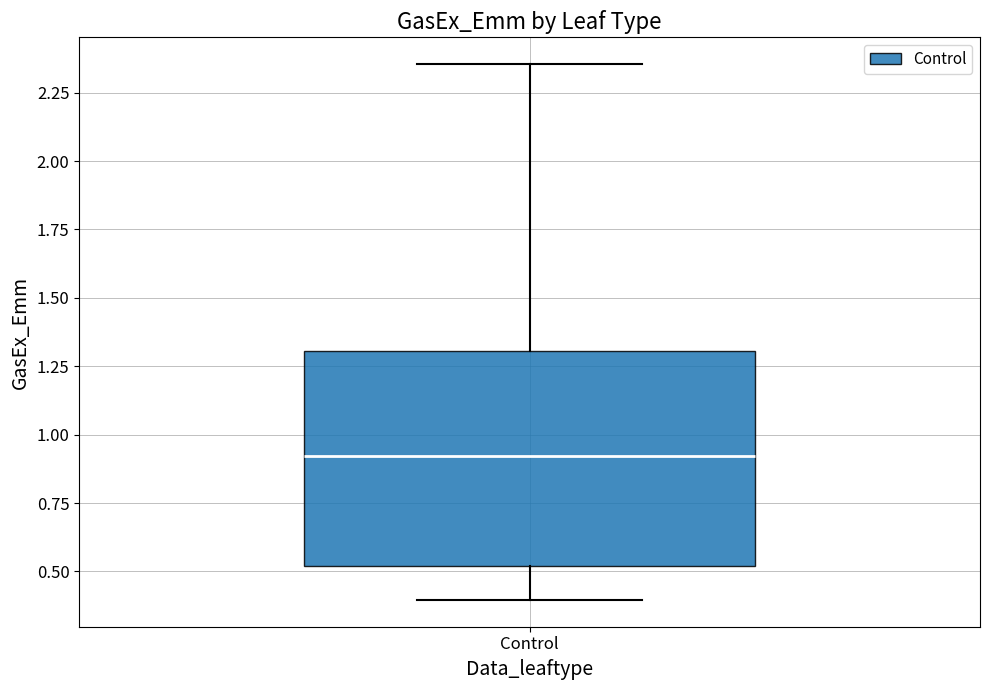

Where is the lower edge of the box for Control on the y-axis? The values are not printed on the chart, so give them approximately, as read against the axis.

0.50